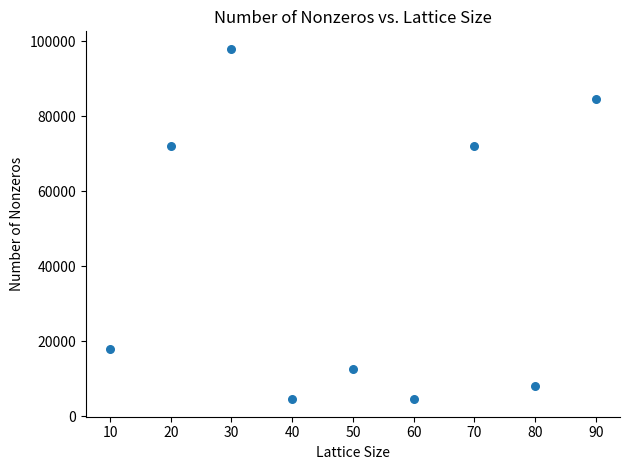

What is the average Y value?

41556